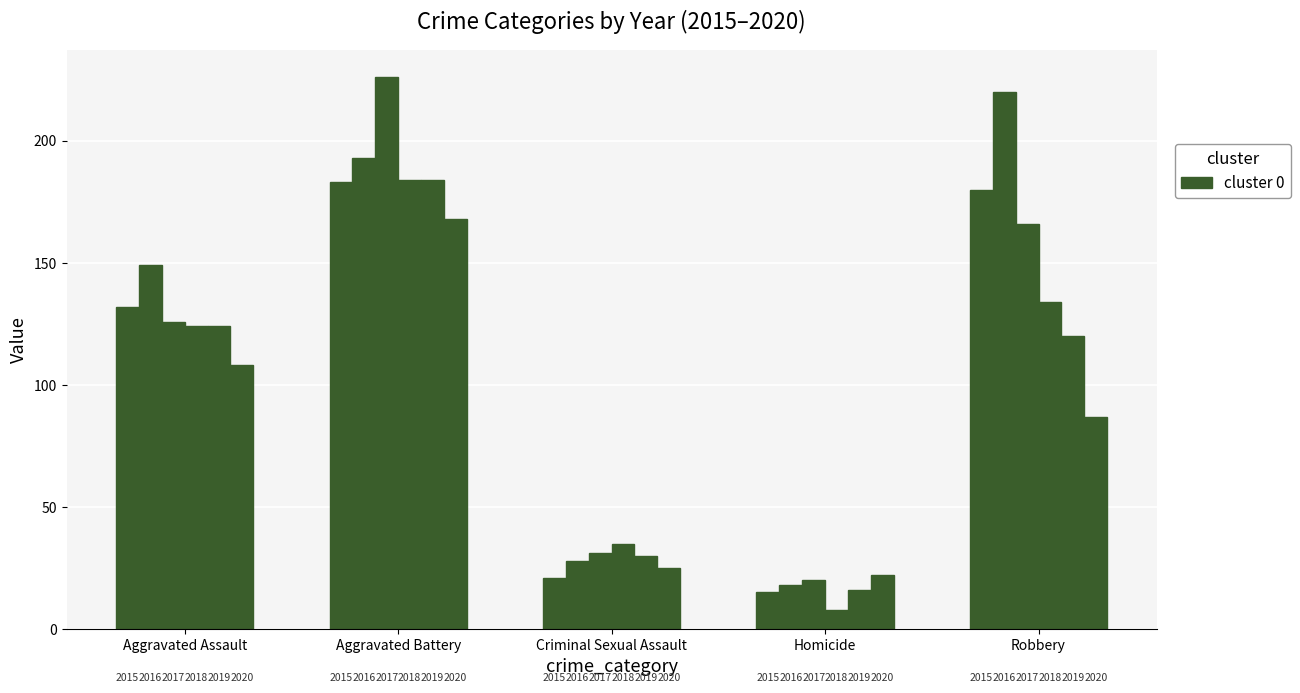

Does the chart contain any negative values?

No